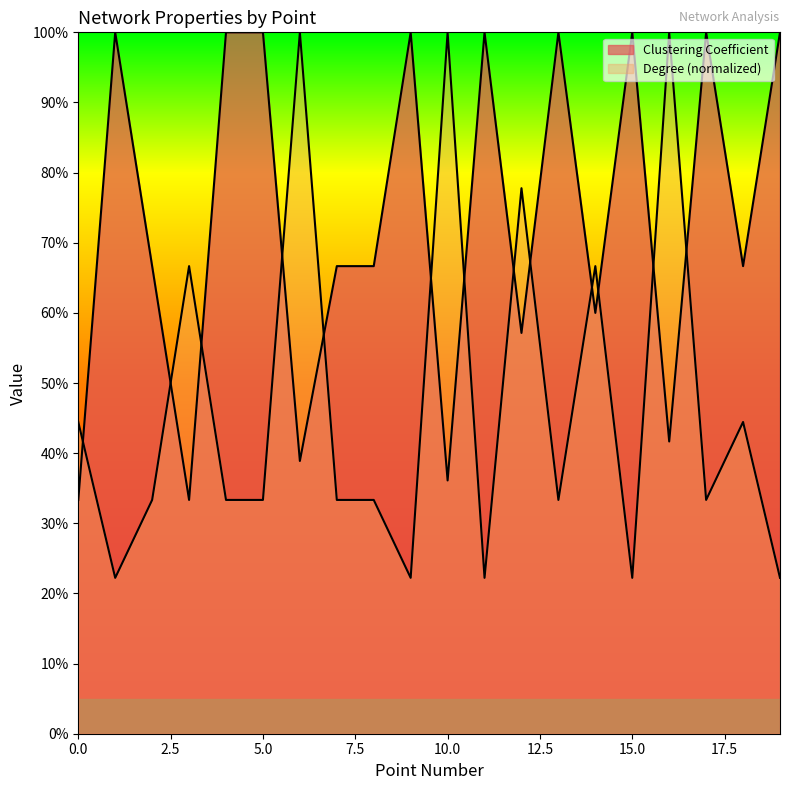

What is the difference between the Degree values at 17 and 6?

0.7